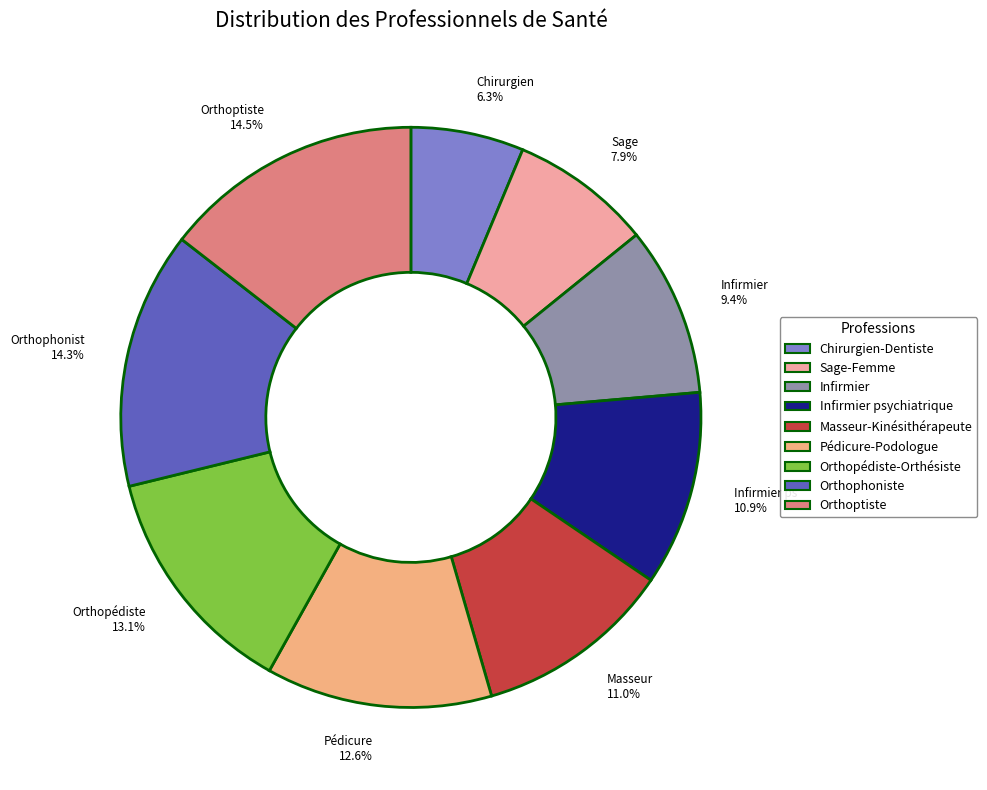

Does Masseur-Kinésithérapeute account for over 50% of the chart?

No